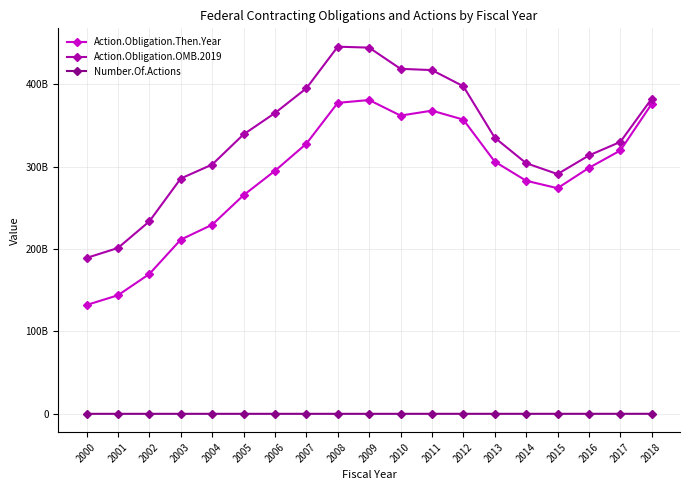

Which series has the largest range (max minus min)?

Action.Obligation.OMB.2019